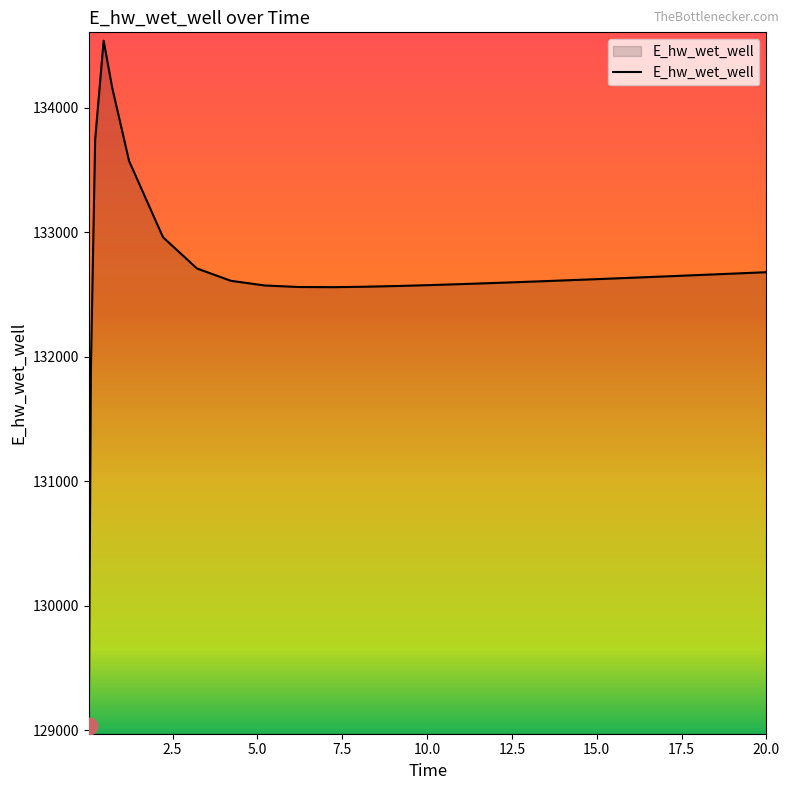

What is the difference between the maximum and minimum values?

5501.1